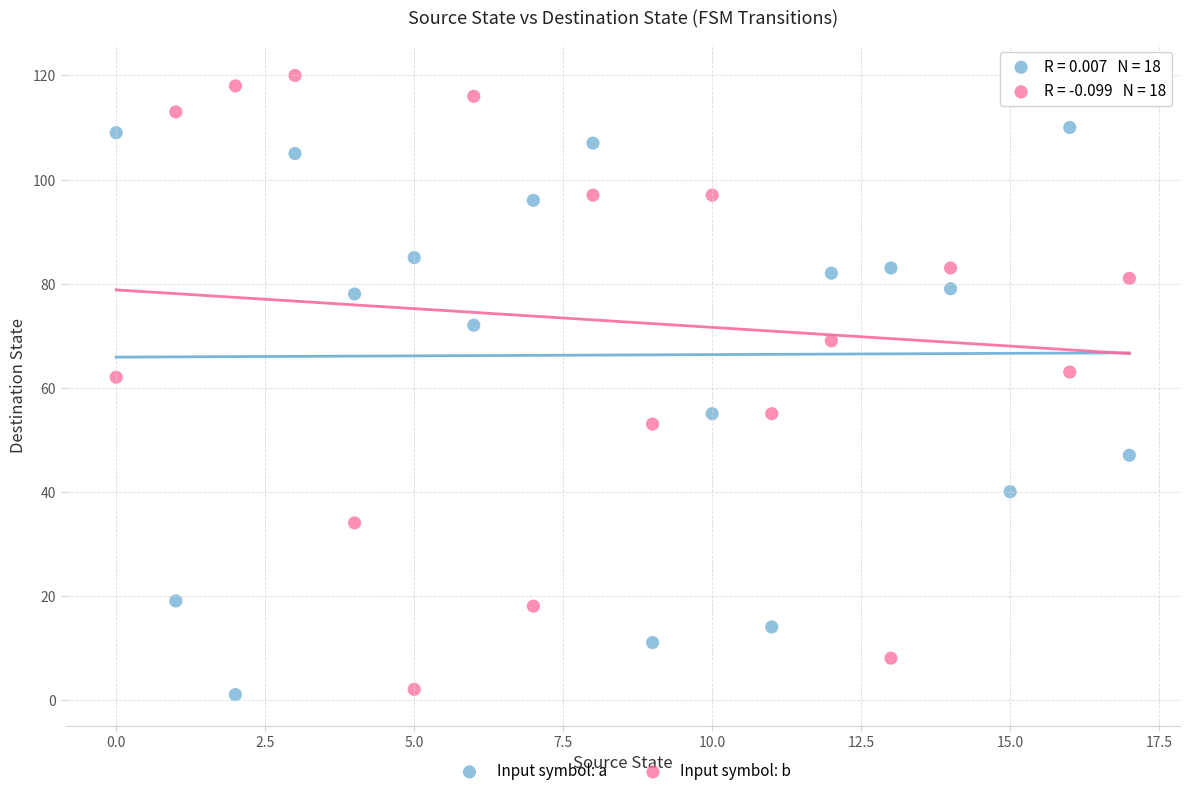

Which series contains the highest Y value?

Input symbol: b